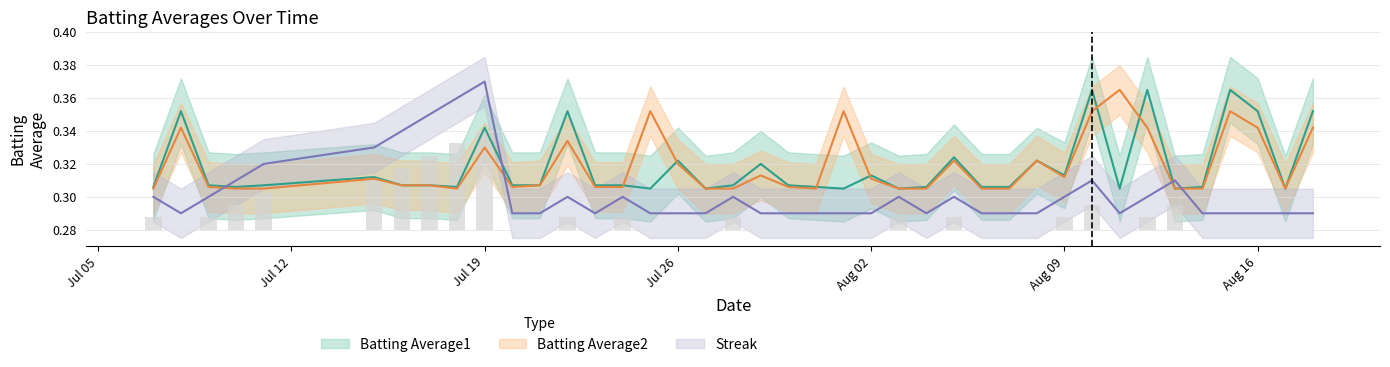

How many groups of bars are there?

40